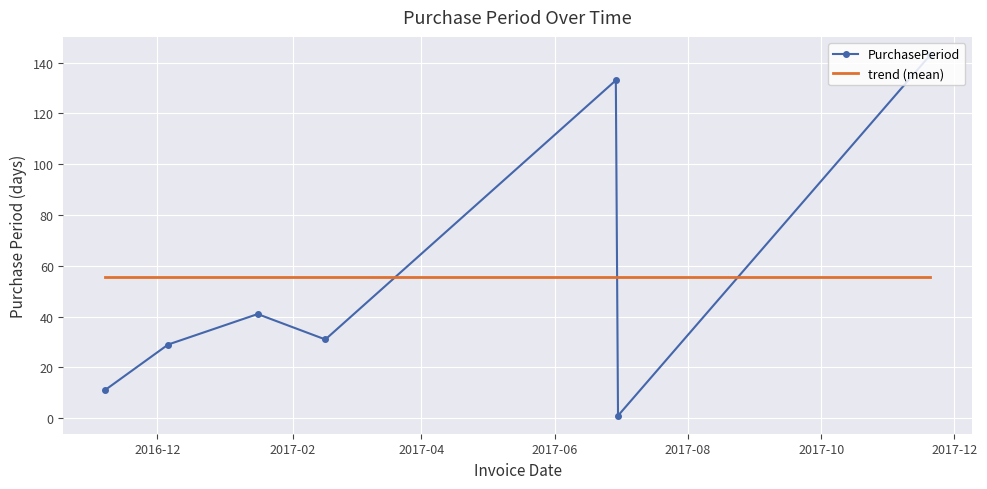

Count the number of data series in this chart.

2